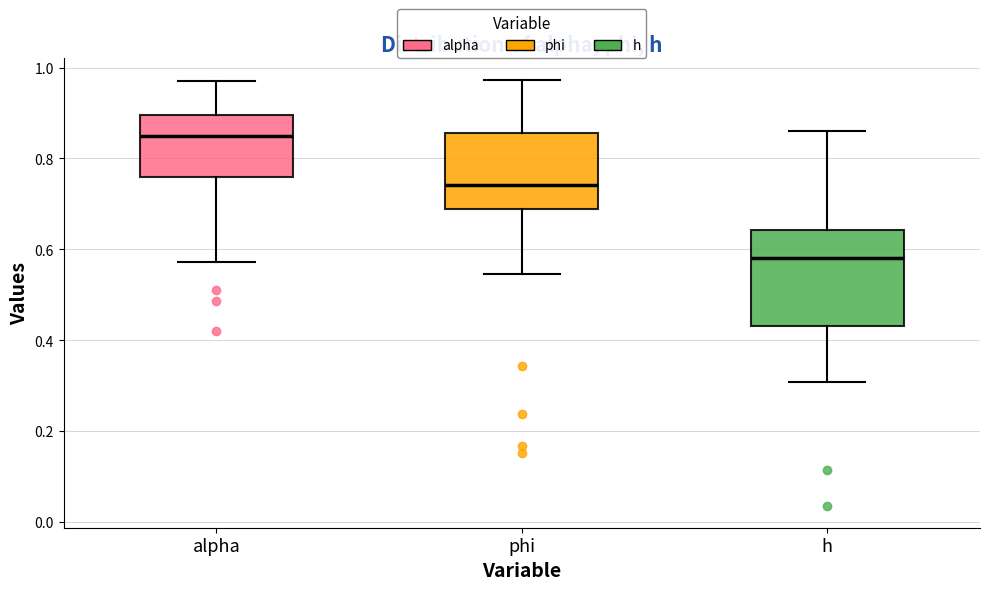

Reading left to right, transcribe this box plot: for each box, give where its median line is, the range the box spans, and where its two whiskers end, as read against the y-axis. The values are not printed on the chart, so give them approximately, as read against the axis.

alpha: median 0.86, box 0.76 to 0.90, whiskers 0.58 to 0.98
phi: median 0.74, box 0.68 to 0.86, whiskers 0.54 to 0.98
h: median 0.58, box 0.44 to 0.64, whiskers 0.30 to 0.86